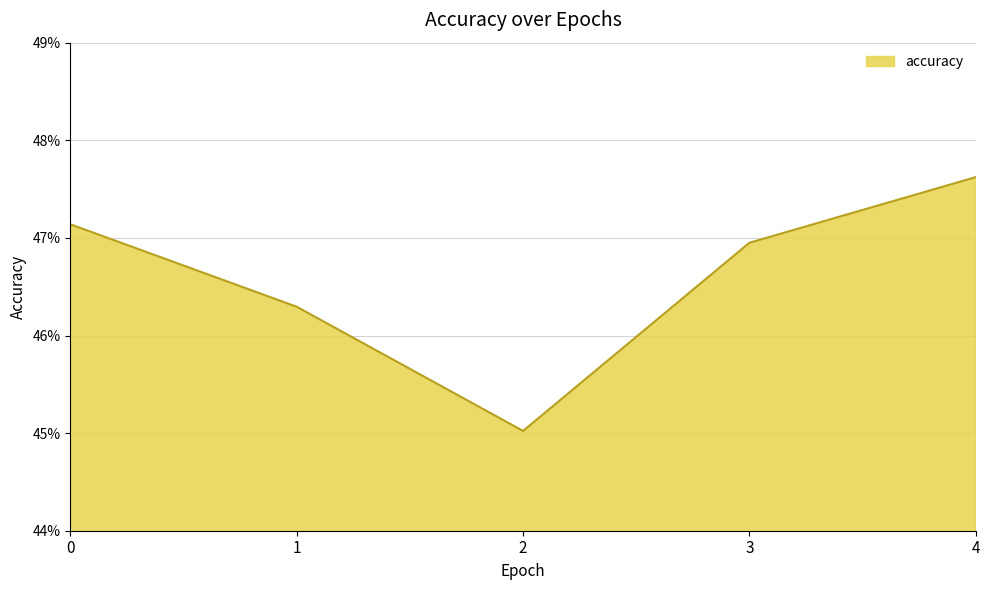

Read the value at 1.

0.5